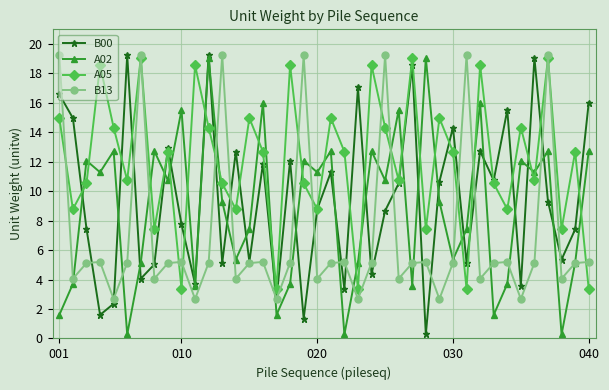

What is the maximum value shown in the chart?

19.3